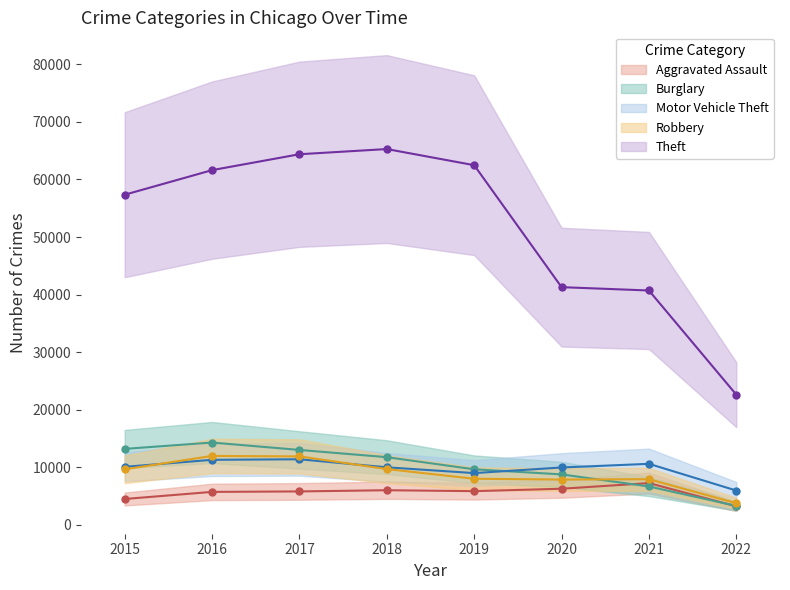

What is the value of the Theft point at the 3rd from the left?

64380